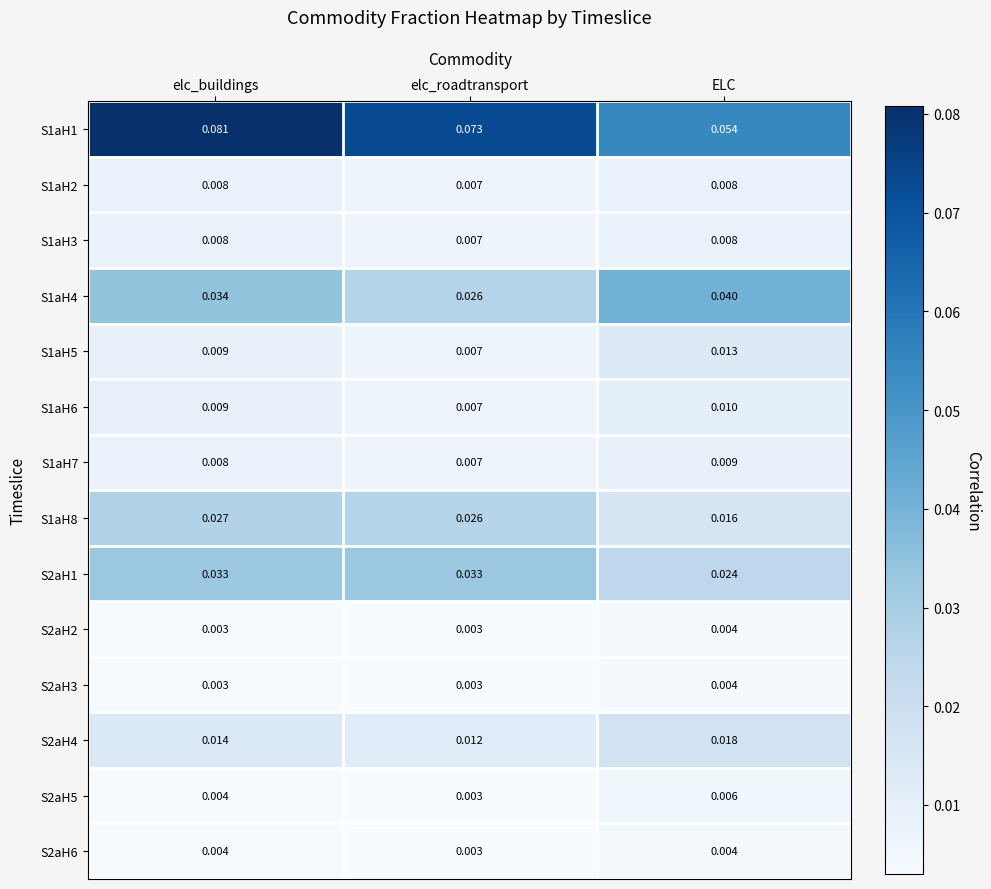

Is the value of S1aH8 at elc_roadtransport greater than the value of S1aH2 at elc_buildings?

Yes